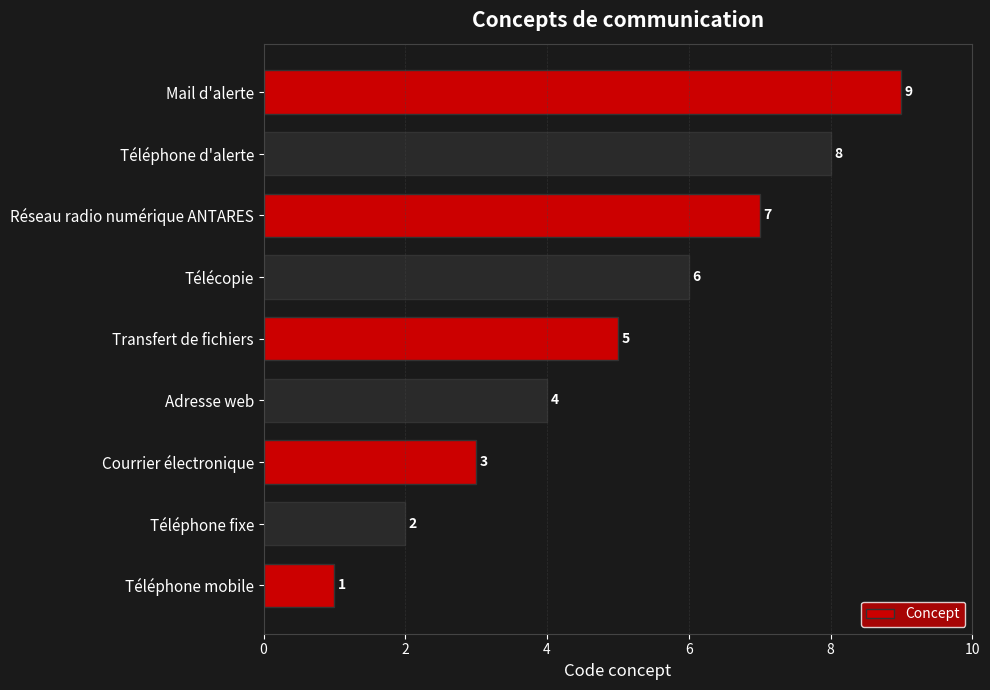

What is the difference between the maximum and second lowest values?

7